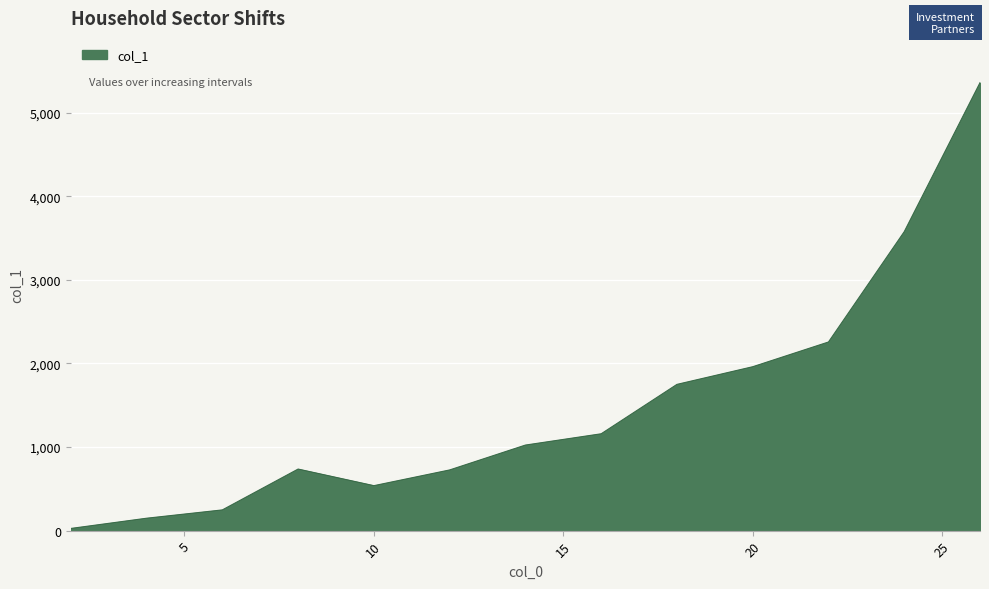

What is the difference between the maximum and minimum values?

5332.6